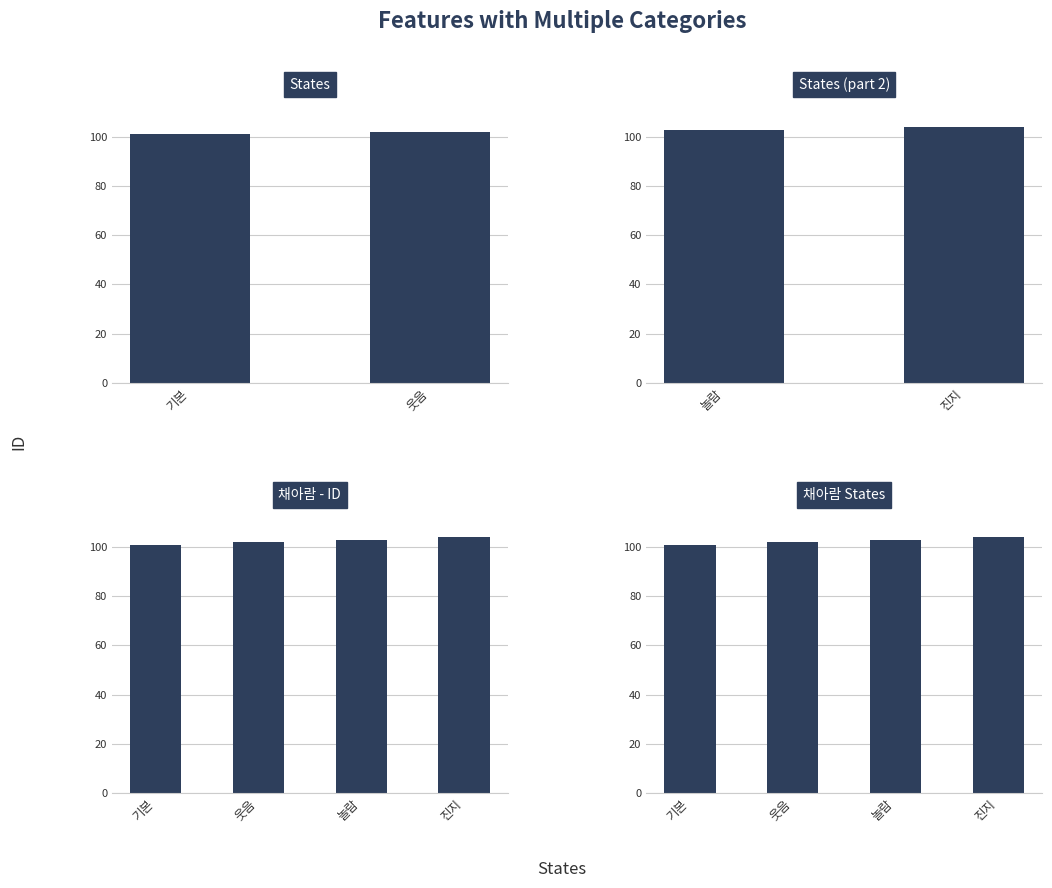

What is the difference between the maximum and minimum values?

3